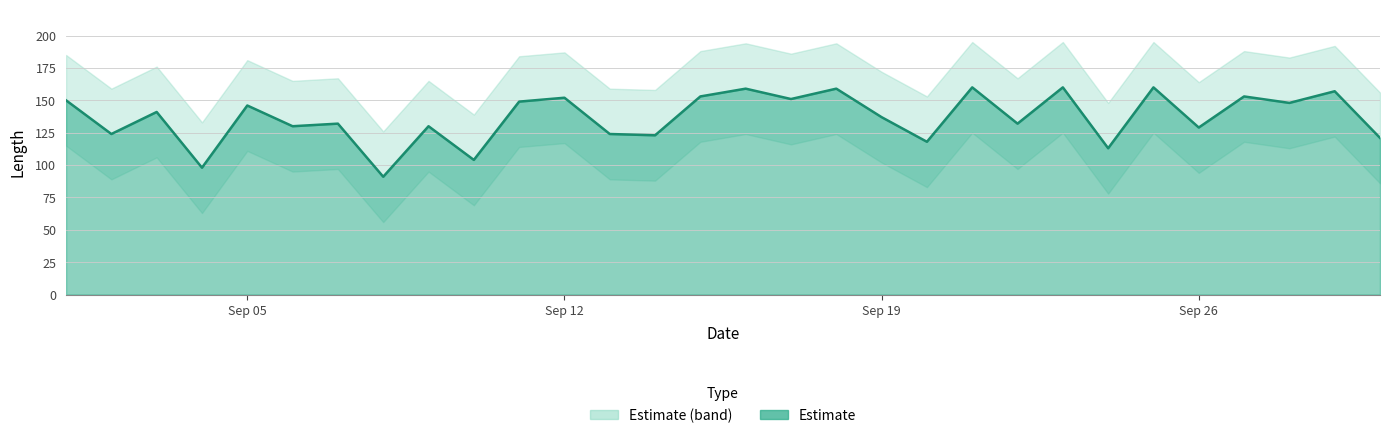

At which label does the data first exceed 141?

2016-09-01